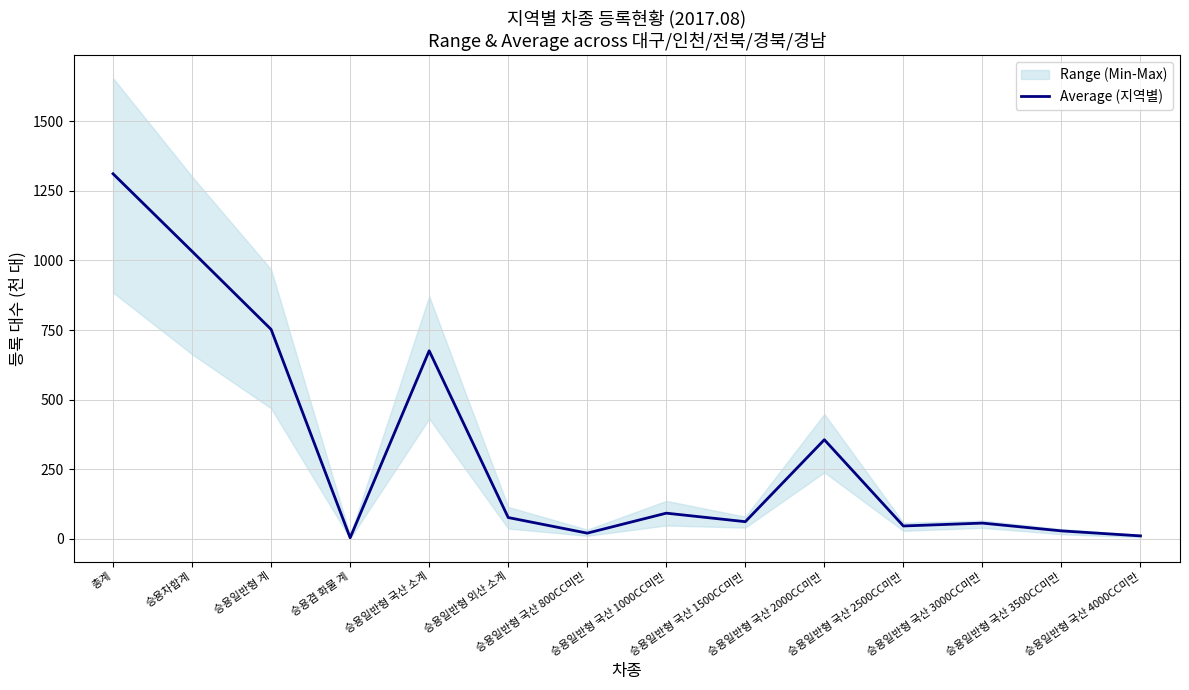

What is the ratio of the value at 승용겸 화물 계 to the value at 승용일반형 국산 2500CC미만?

0.1